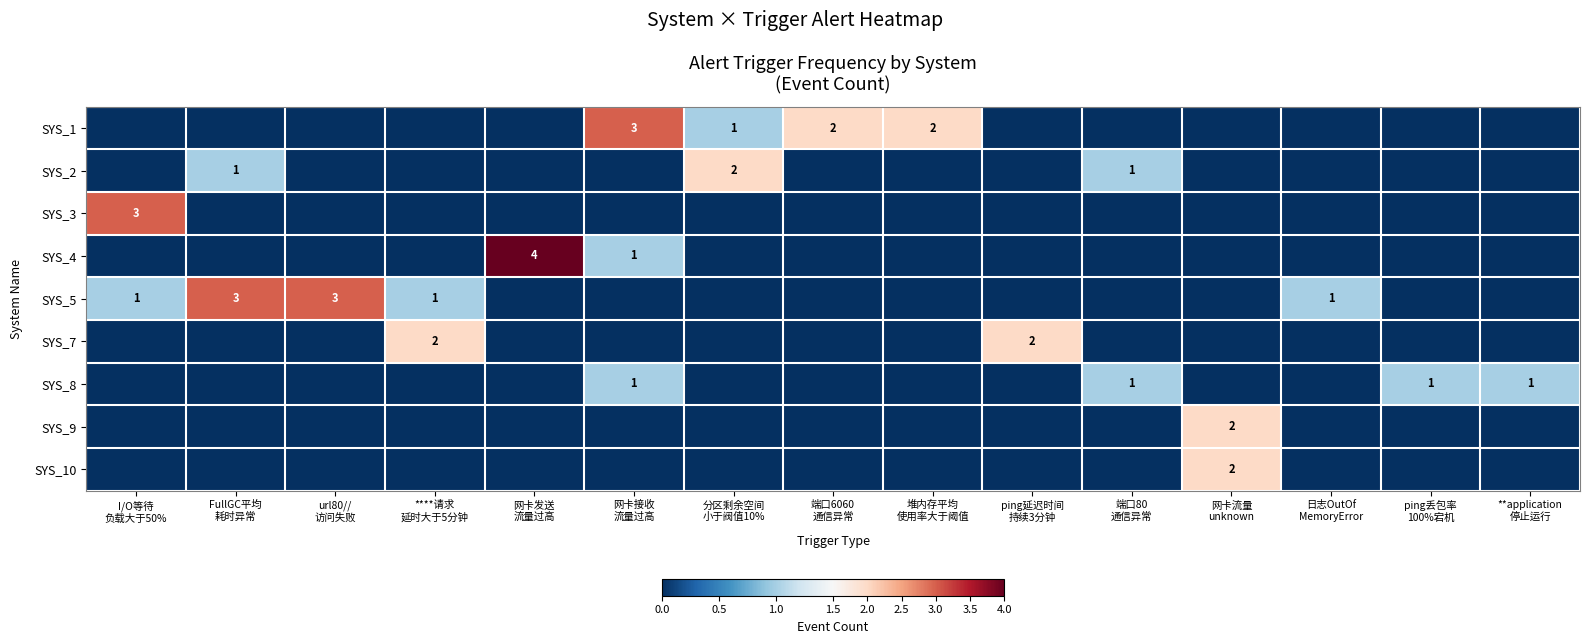

Count the SYS_4 values in the range 0 to 1.

14